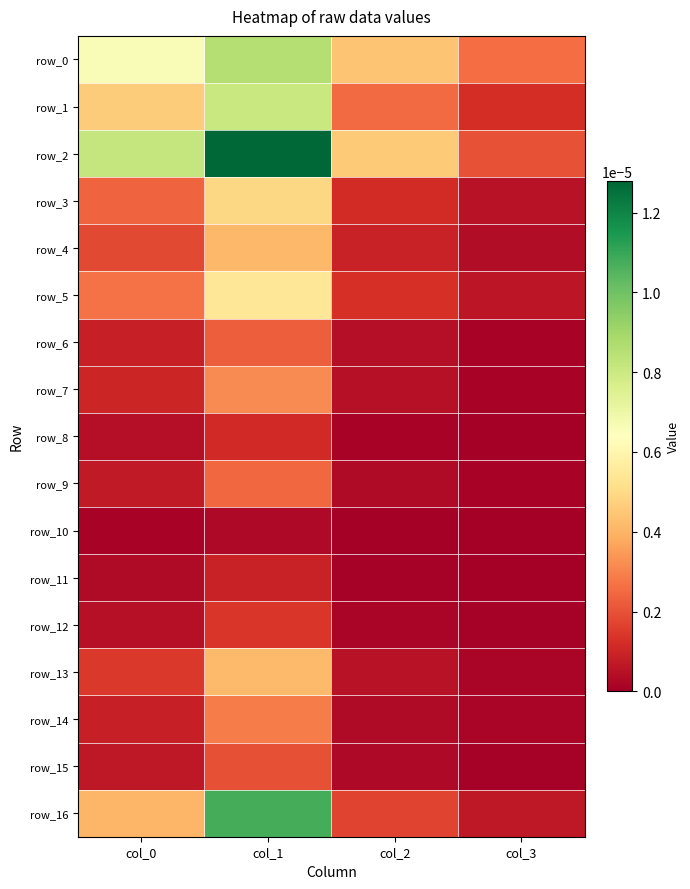

Is it true that row_3 equals 0.0 at col_0?

False